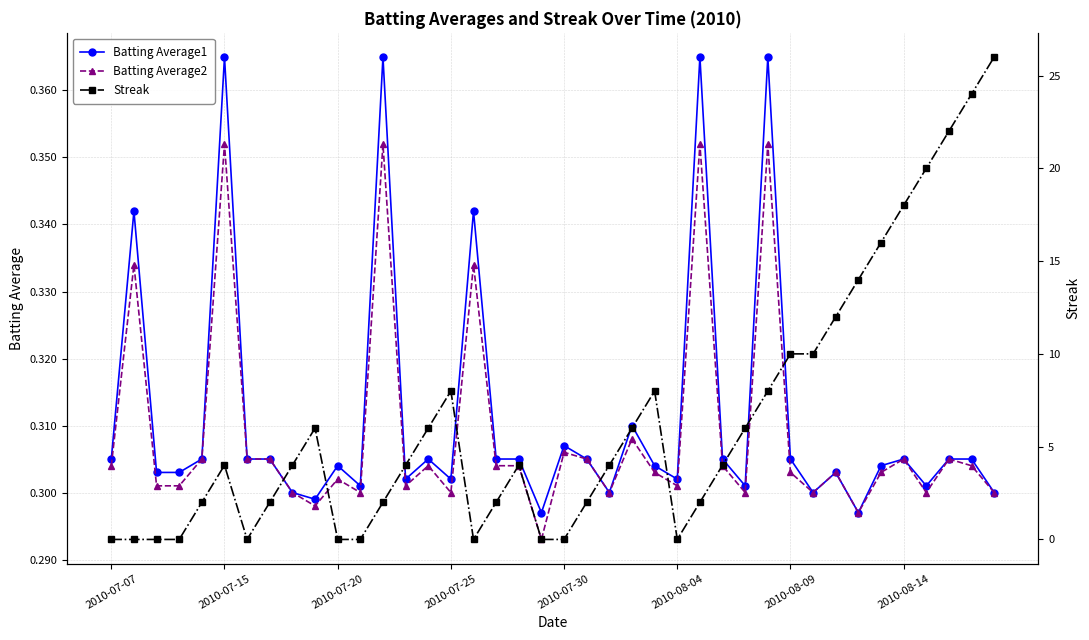

How many interior local valleys does the Batting Average1 series have?

11